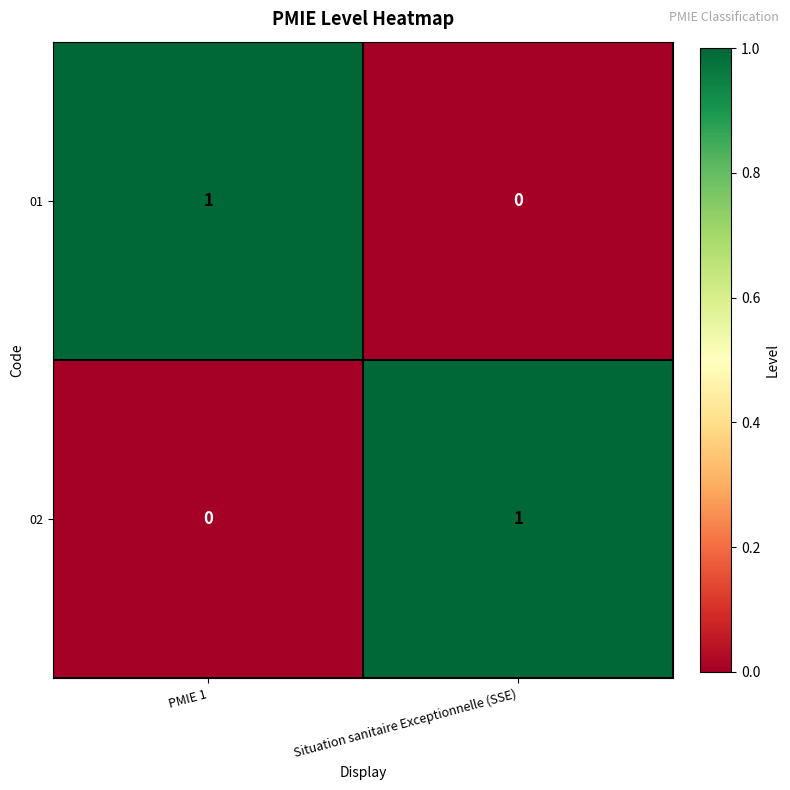

Is the value of 02 at Situation sanitaire Exceptionnelle (SSE) greater than the value of 01 at Situation sanitaire Exceptionnelle (SSE)?

Yes